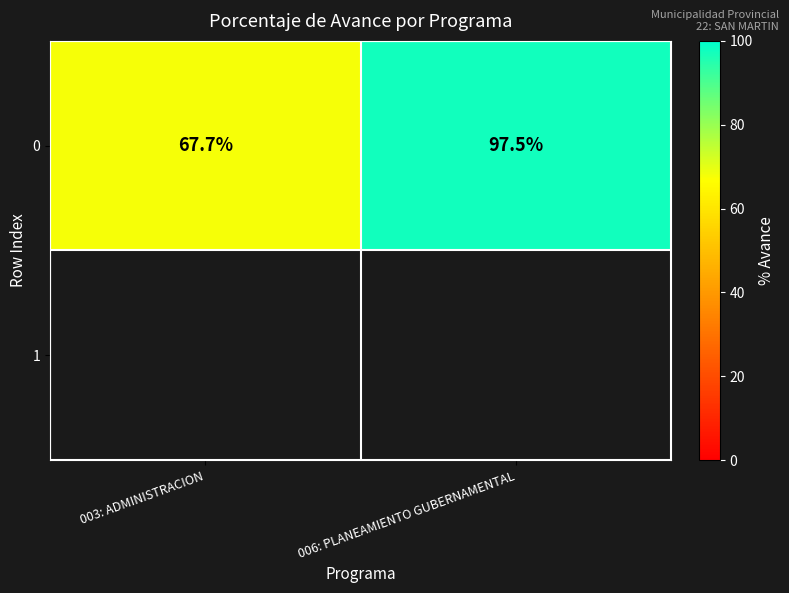

True or false: 0 has a value of 67.7 at 003: ADMINISTRACION.

True